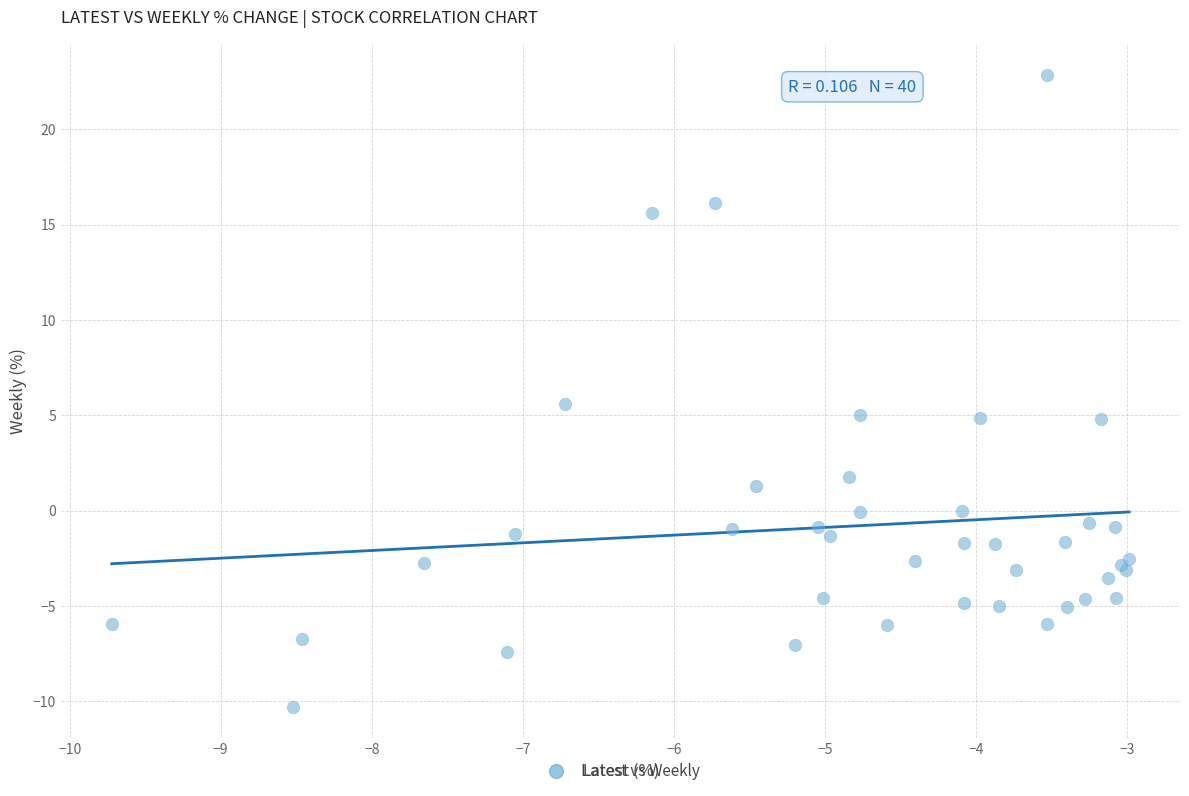

What Y value in the scatter plot is closest to 6?

5.6